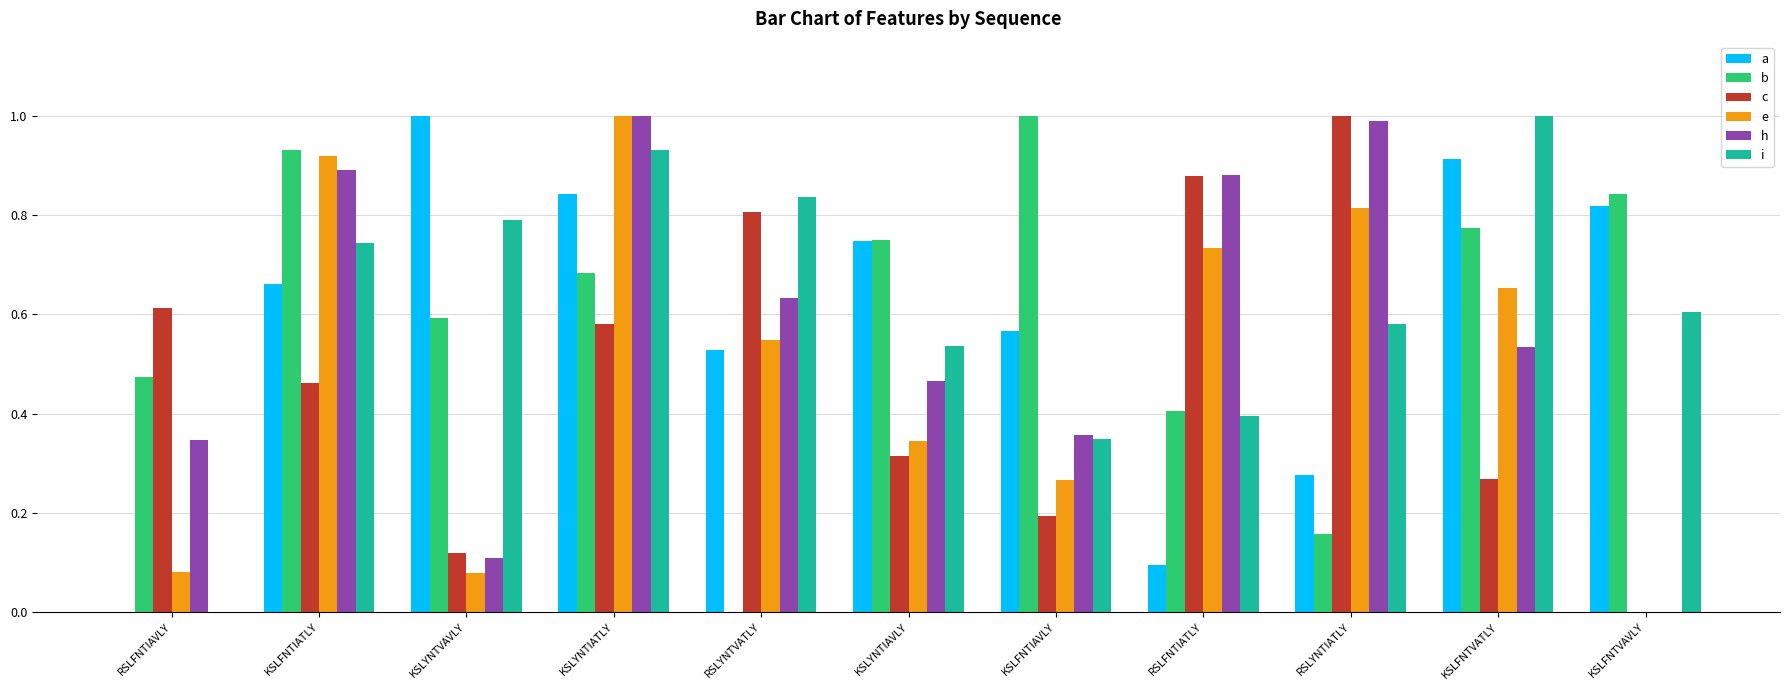

Which category has the highest value in the c series?

RSLYNTIATLY